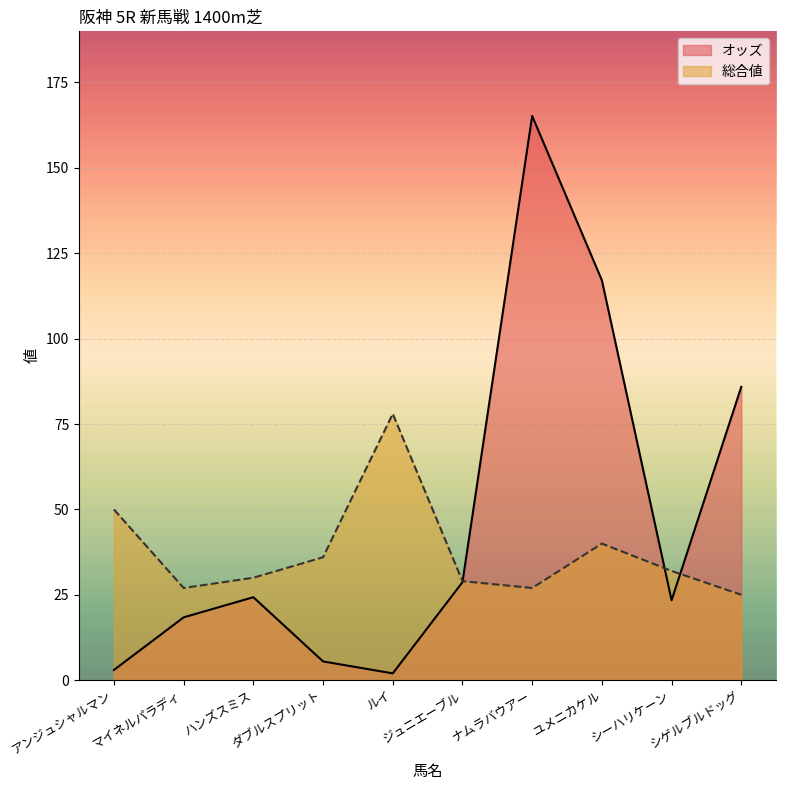

What is the approximate value of オッズ at シーハリケーン?

23.4